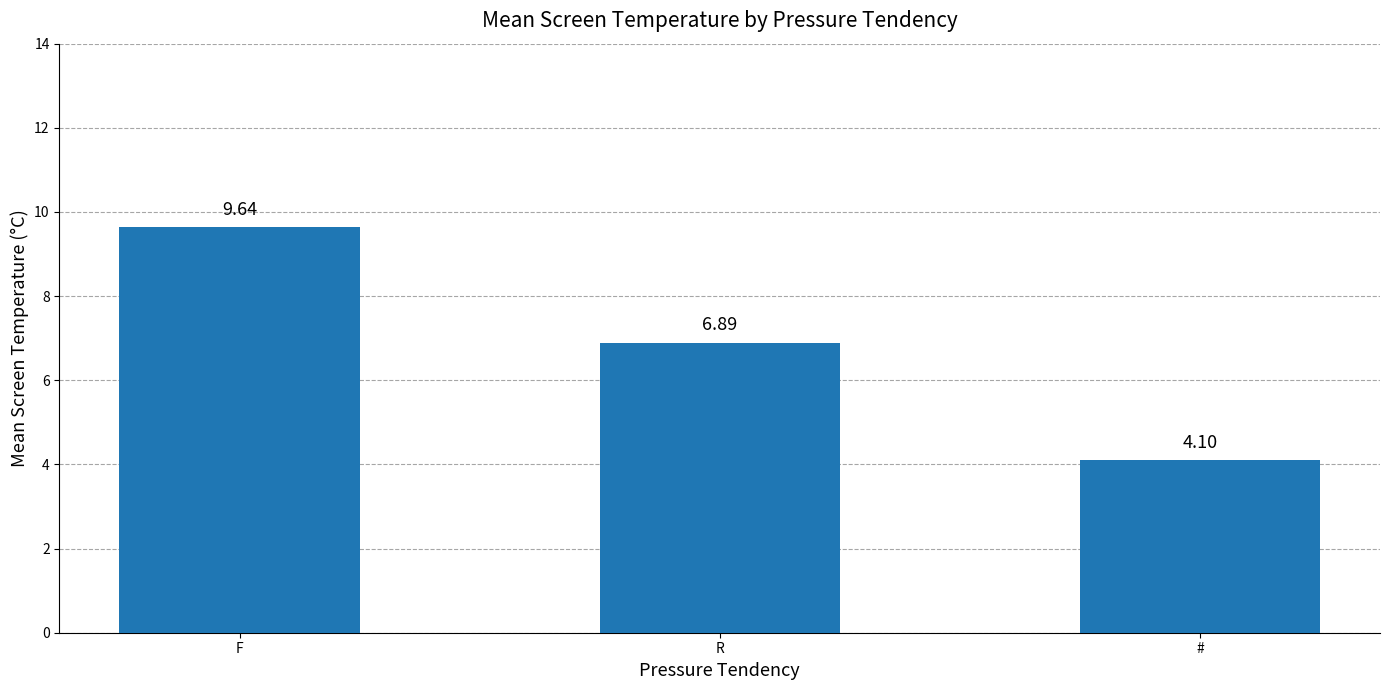

True or false: the data shows 9.6 at F.

True